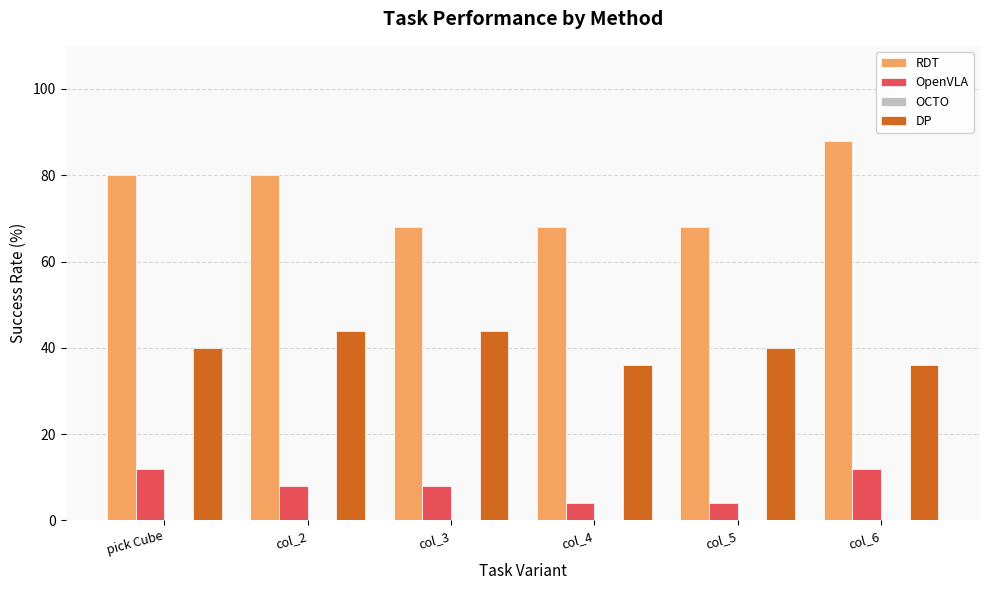

What is the label of the 5th bar from the right?

col_2